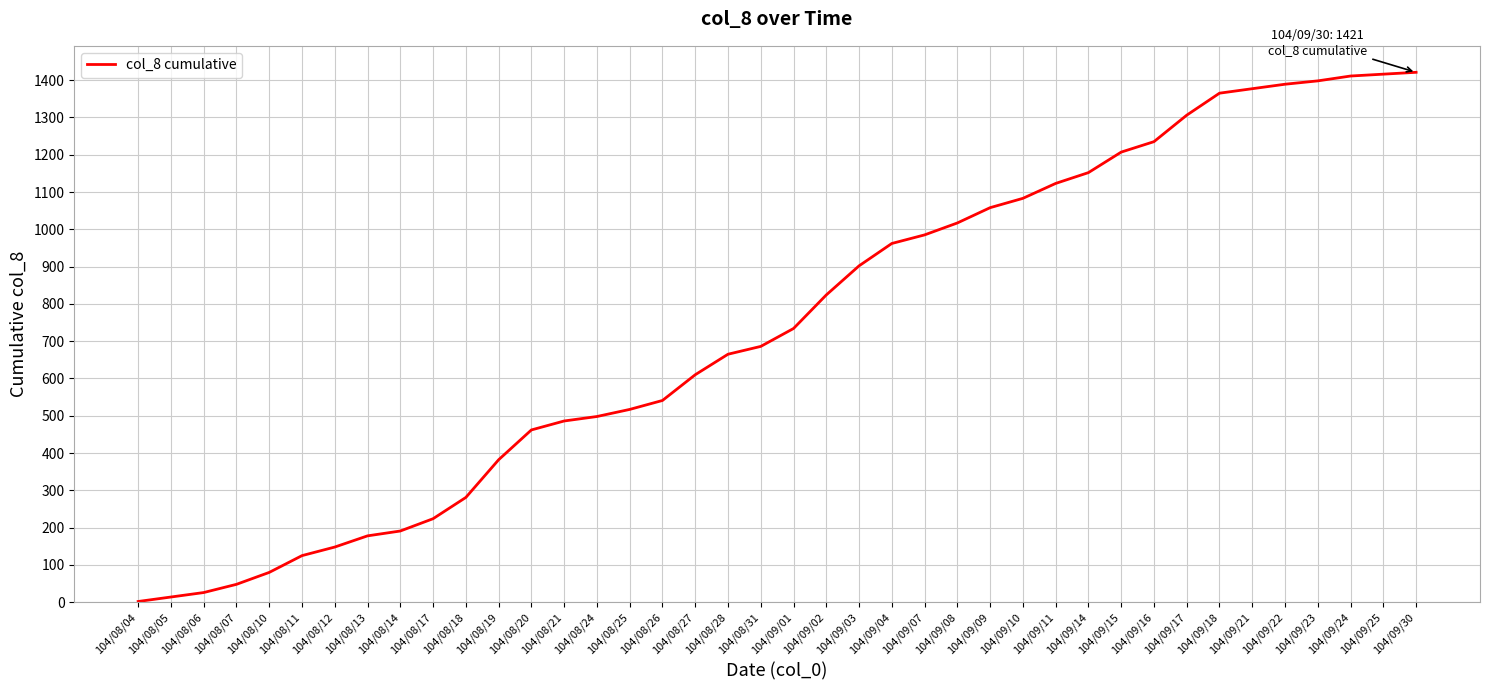

The value at 104/08/26 is 289. True or false?

False